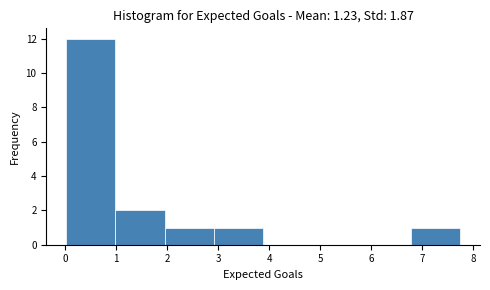

Reading left to right, list every bar in this chart as the range it spans on the x-axis followed by its height. Neither the bar edges nor the heights are printed on the chart, so give them approximately, as read against the axes.

0.0 to 1.0: 12
1.0 to 2.0: 2
2.0 to 2.9: 1
2.9 to 3.9: 1
3.9 to 4.8: 0
4.8 to 5.8: 0
5.8 to 6.8: 0
6.8 to 7.7: 1